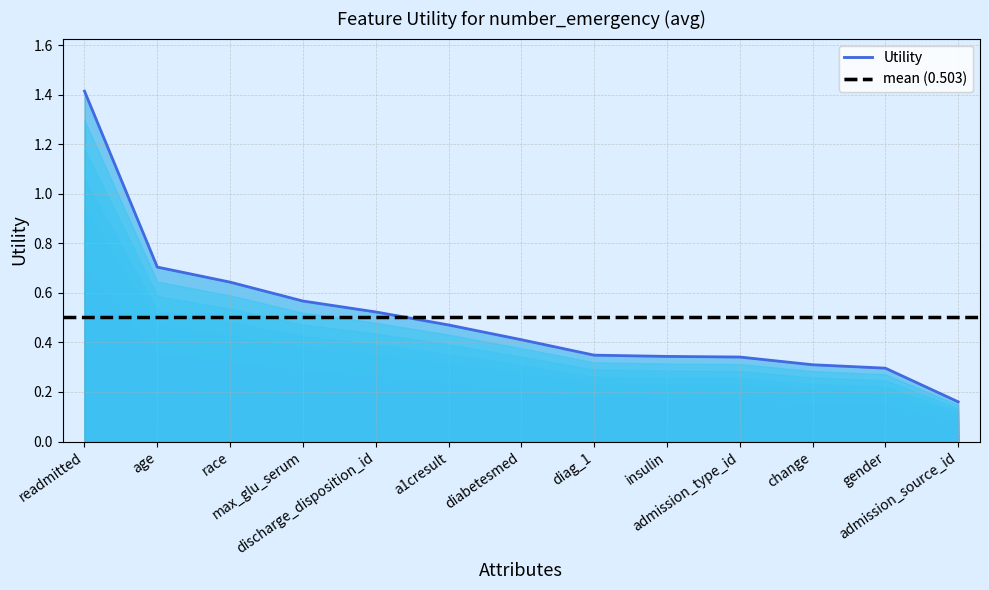

List the labels in order of value, smallest first.

admission_source_id, gender, change, admission_type_id, insulin, diag_1, diabetesmed, a1cresult, discharge_disposition_id, max_glu_serum, race, age, readmitted